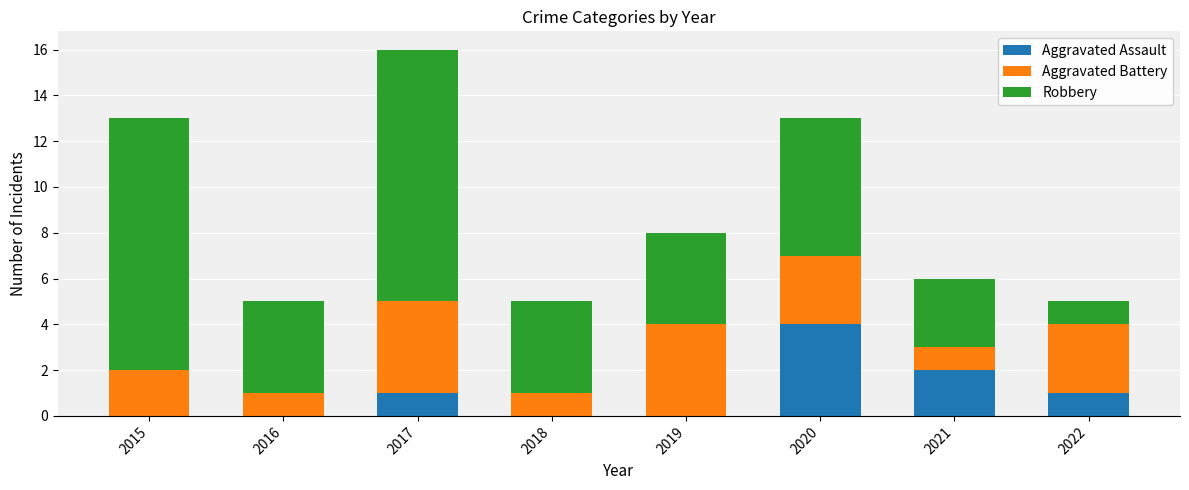

What is the average value of the Aggravated Assault series?

1